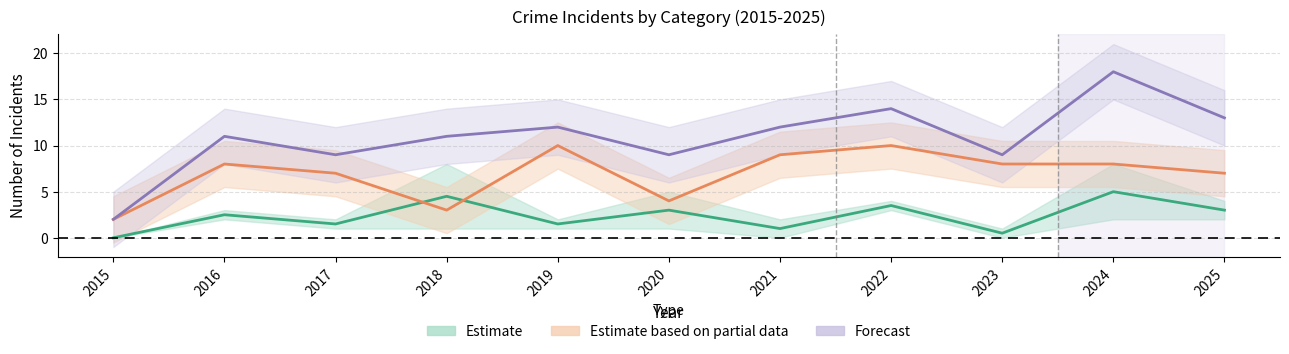

How many distinct data groups are displayed?

3